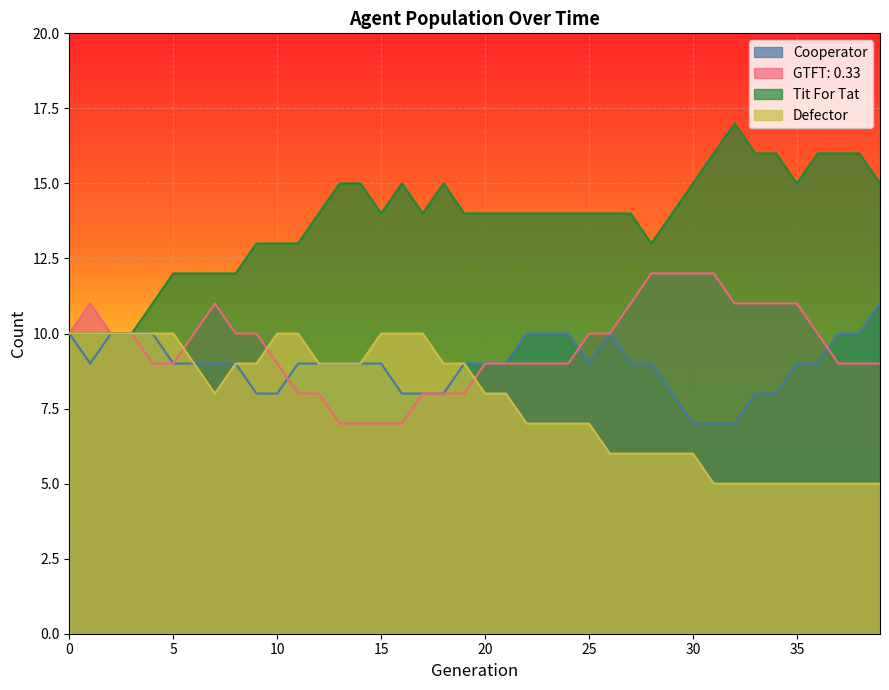

True or false: Tit For Tat has a value of 16 at 38.

True